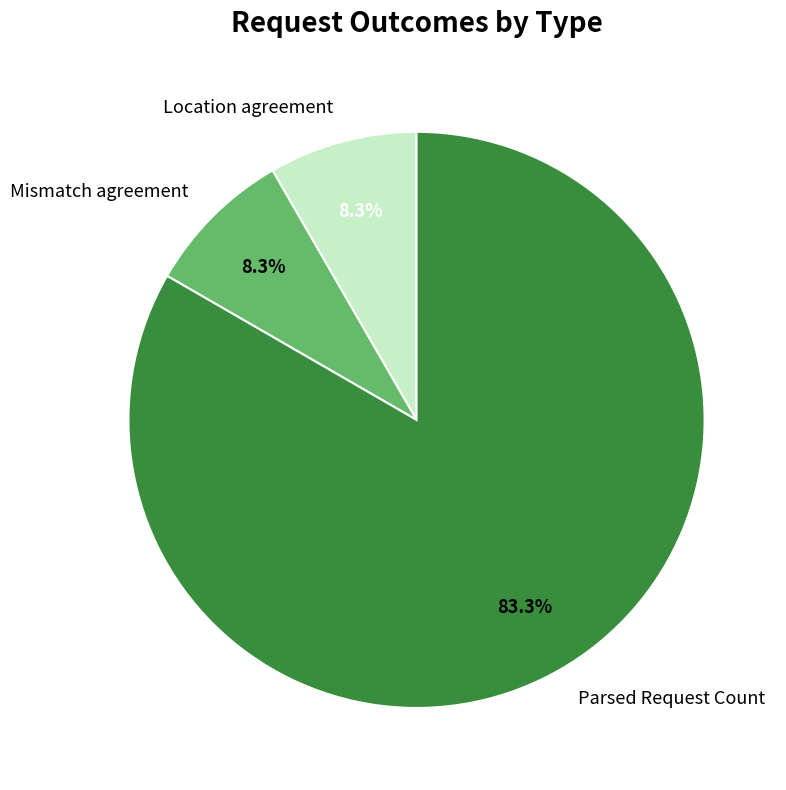

Approximately how many times larger is the value at Location agreement compared to Mismatch agreement?

1.0